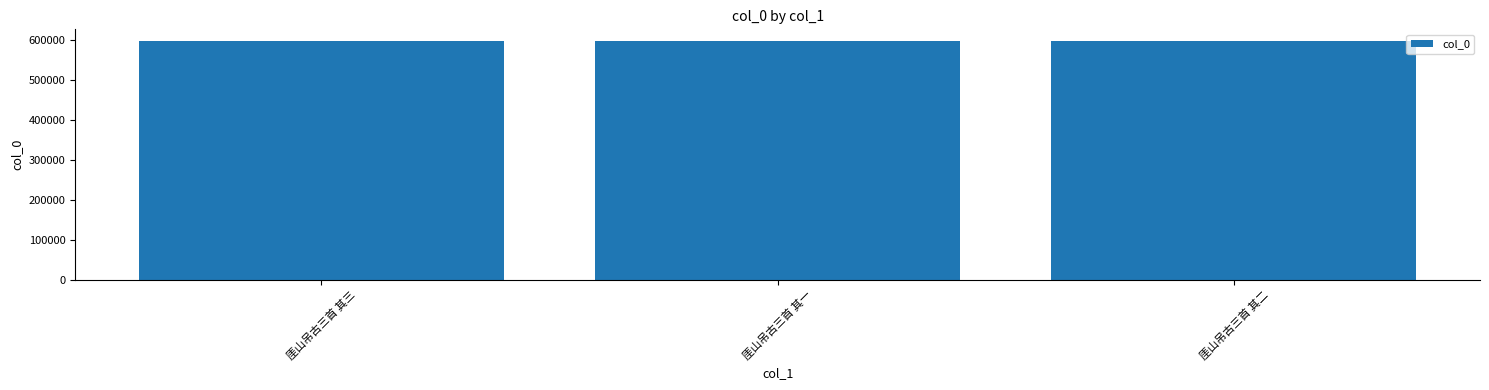

What is the sum of all values?

1787592